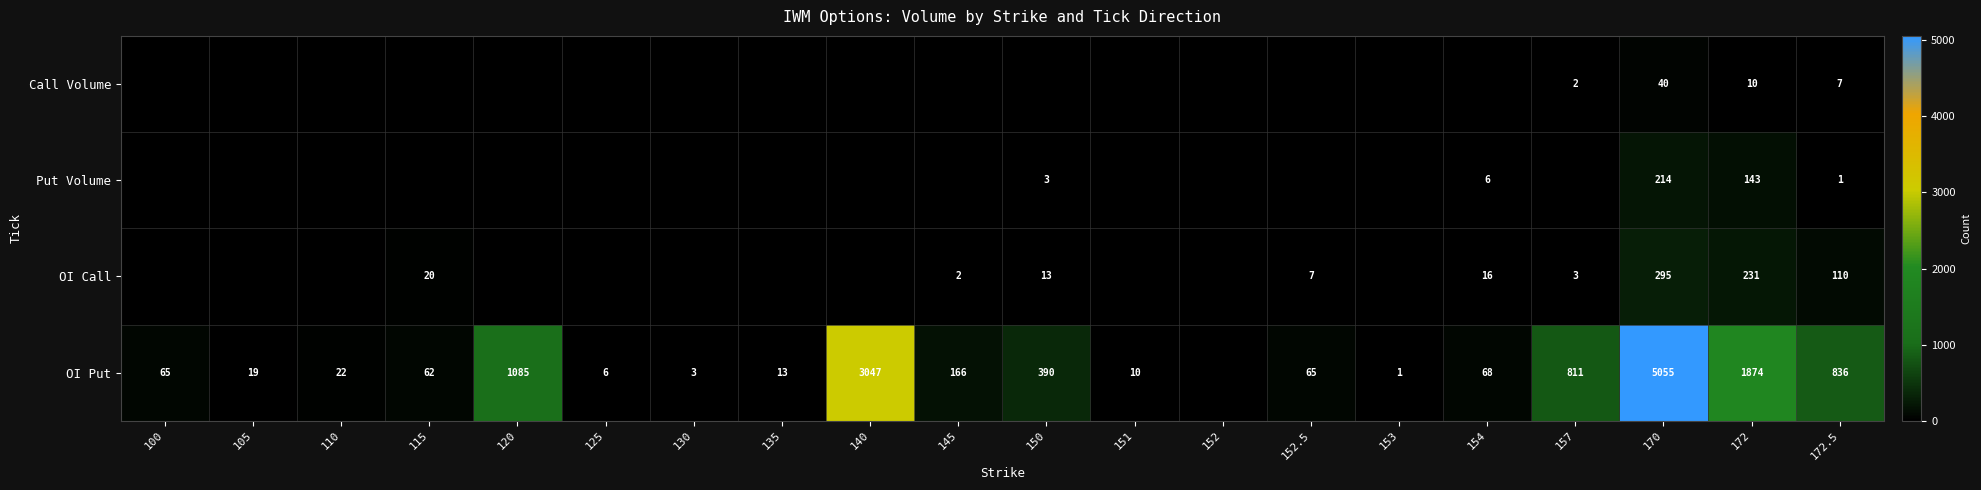

At 172, list the series in order from smallest to largest.

Call Volume, Put Volume, OI Call, OI Put